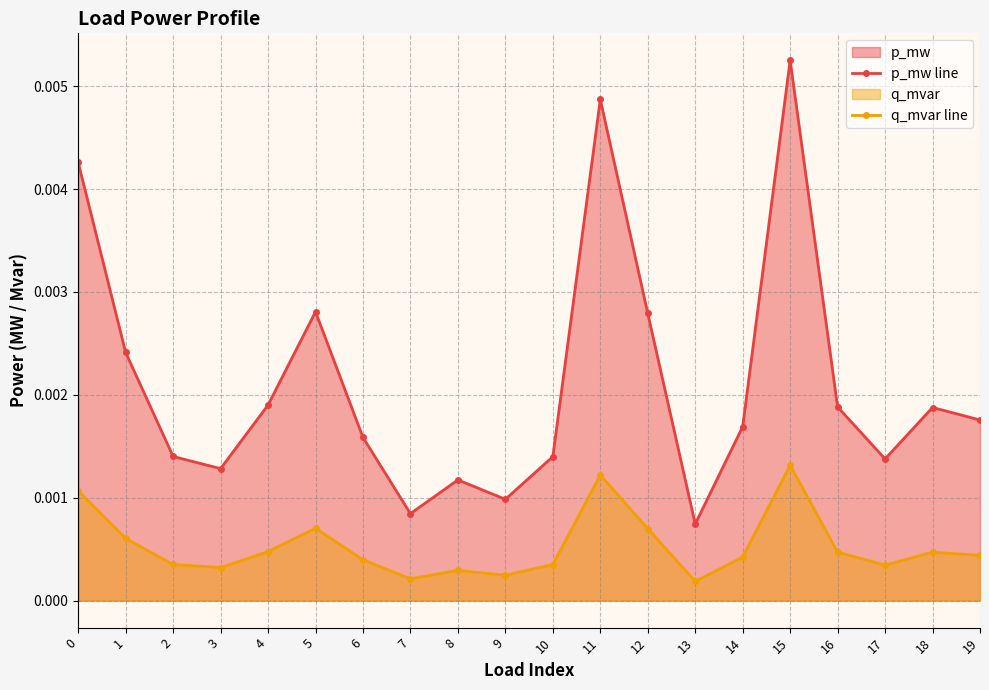

Is it true that p_mw line equals 0.0 at 0?

False